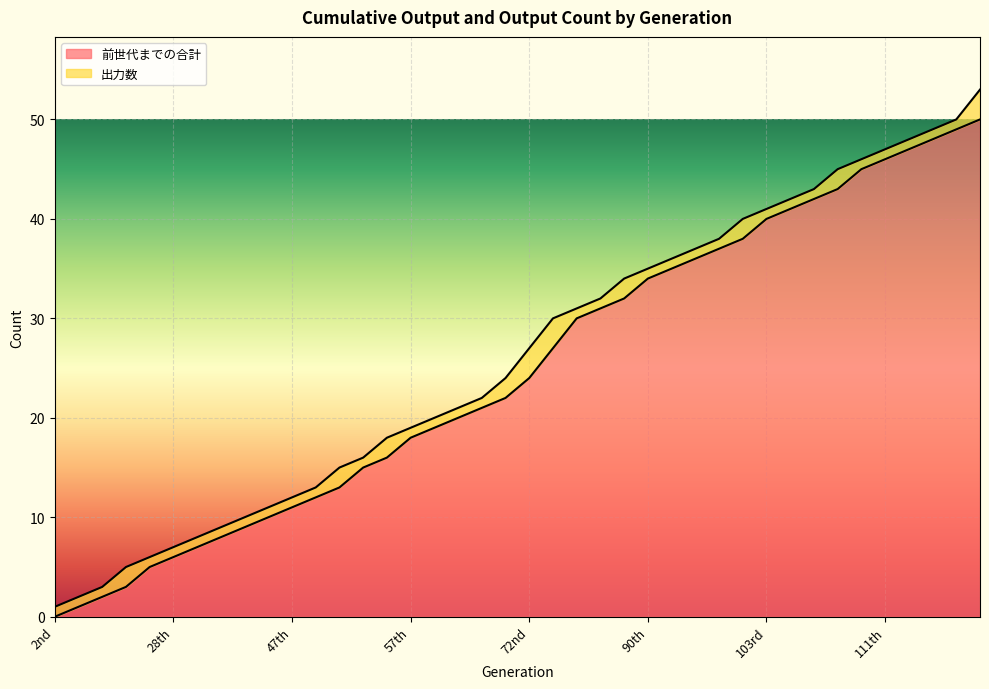

List the labels in order of value, largest first.

117th, 116th, 113th, 112th, 111th, 107th, 106th, 105th, 104th, 103rd, 100th, 98th, 95th, 93rd, 90th, 89th, 86th, 84th, 76th, 72nd, 70th, 69th, 68th, 65th, 57th, 53rd, 50th, 49th, 48th, 47th, 44th, 43rd, 36th, 33rd, 28th, 23rd, 9th, 7th, 3rd, 2nd